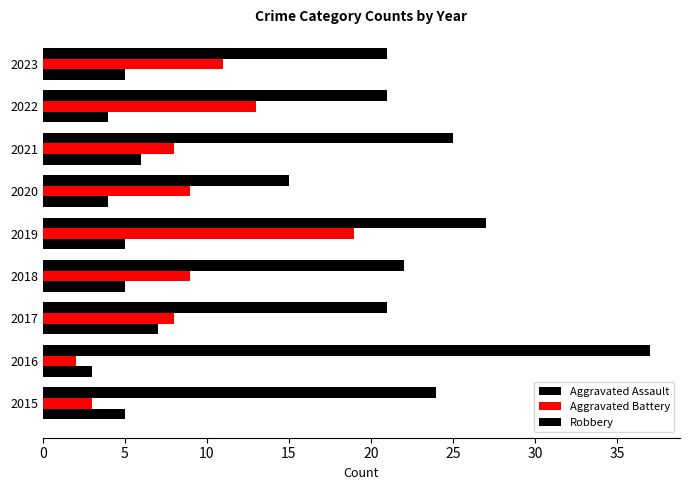

How many series are shown in this chart?

3